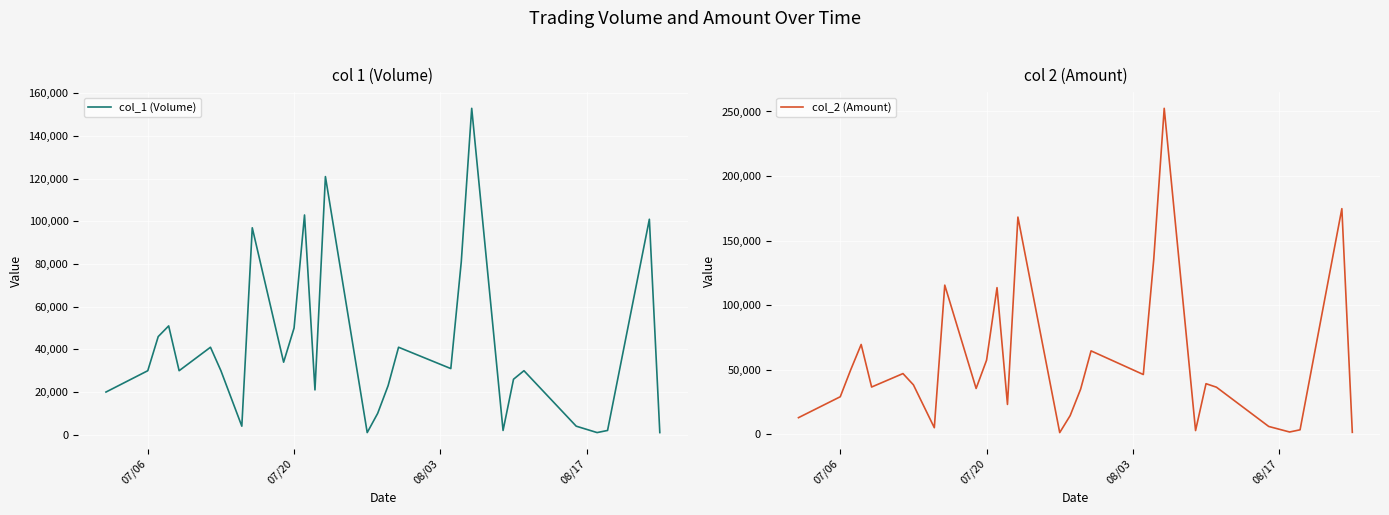

Which series has the widest spread of values?

col_2 (Amount)